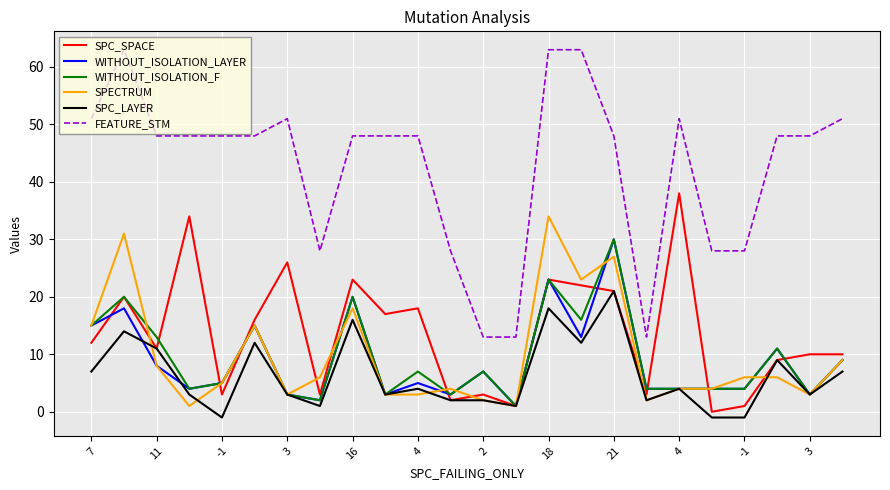

Which series has the largest total across all categories?

FEATURE_STM